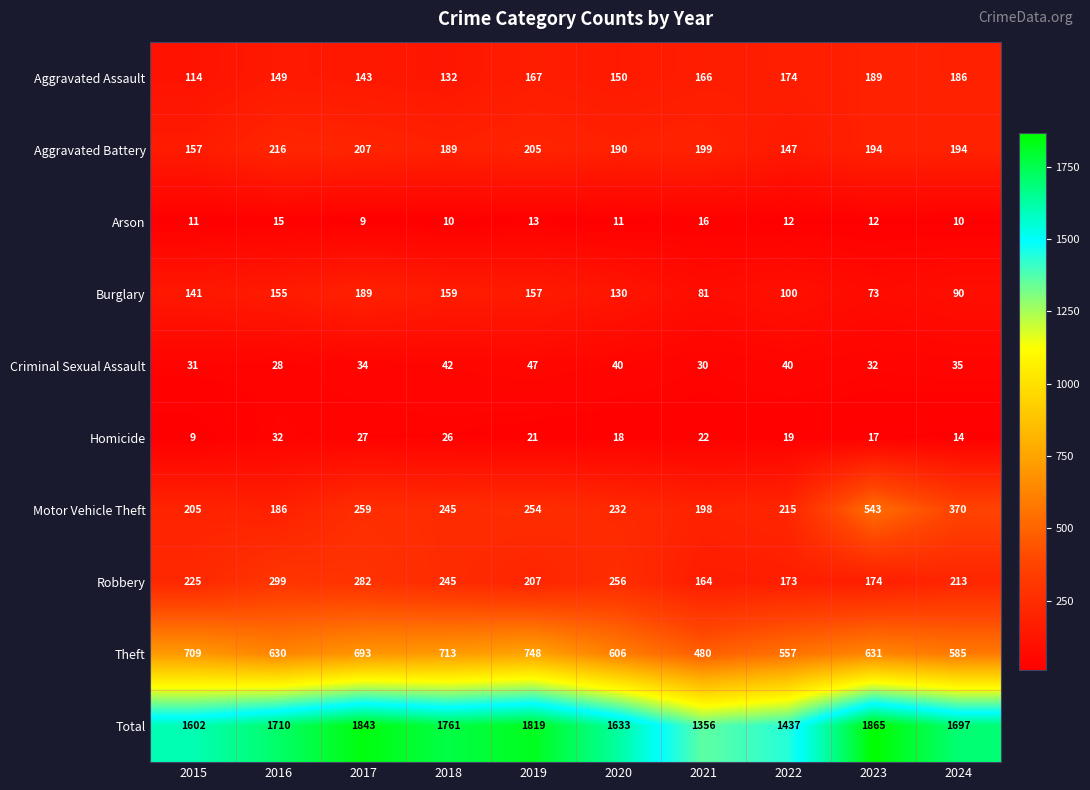

What is the total value across all series at 2015?

3204